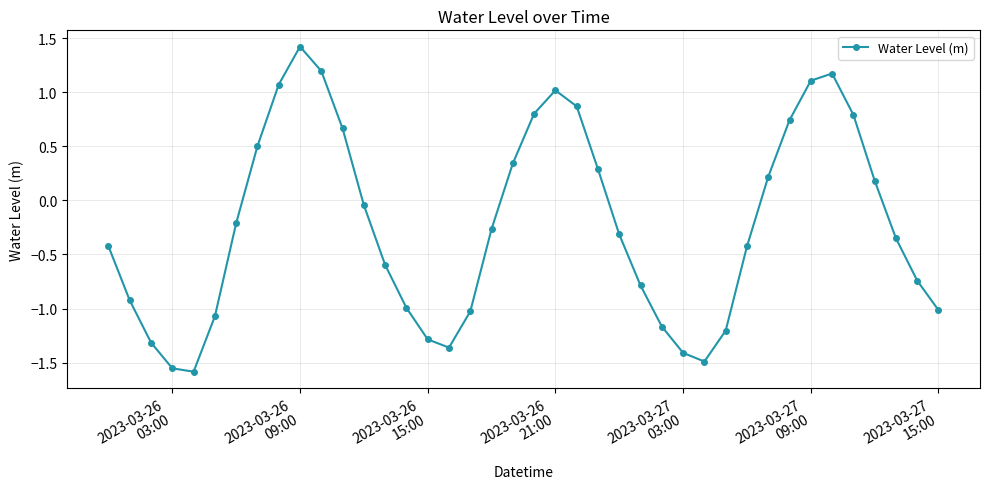

What is the difference between the maximum and second lowest values?

3.0